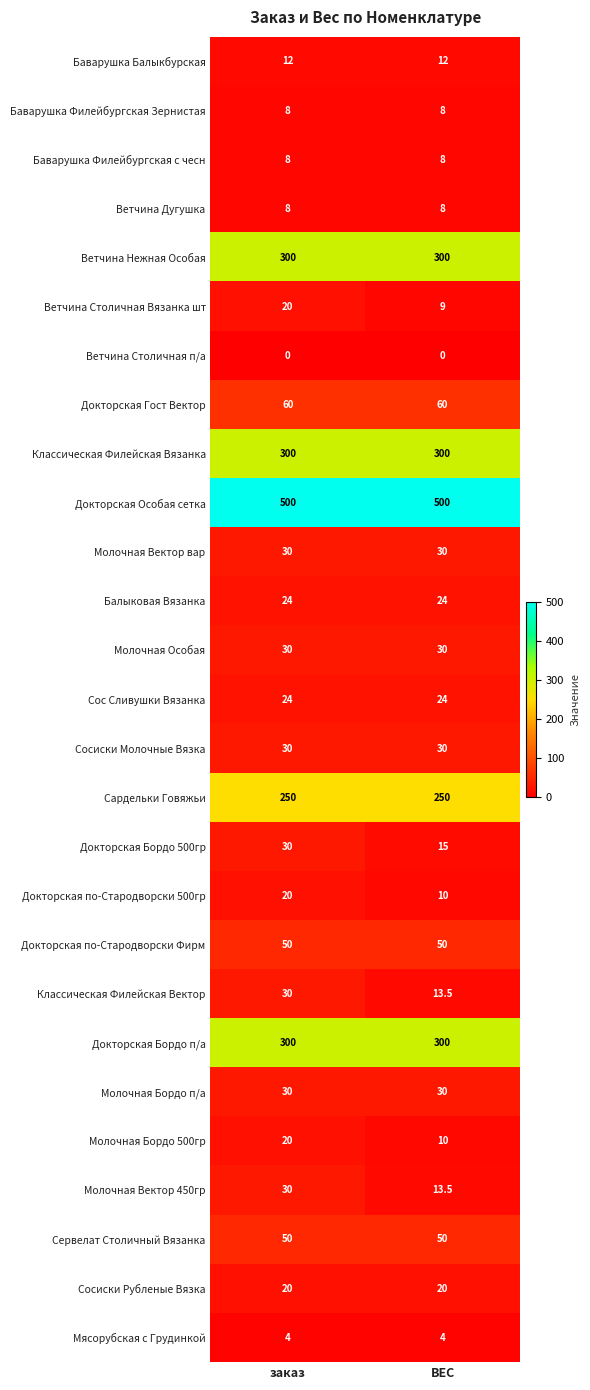

What is the greatest value displayed?

500.0